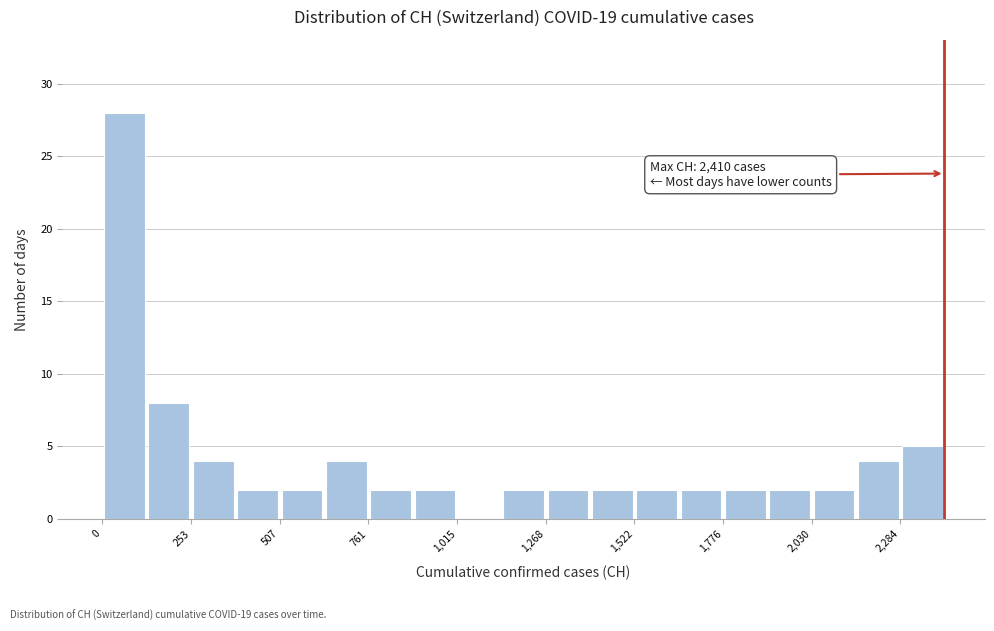

Around what value on the x-axis is the tallest bar? Give the approximate position of its centre, as read against the axis.

50